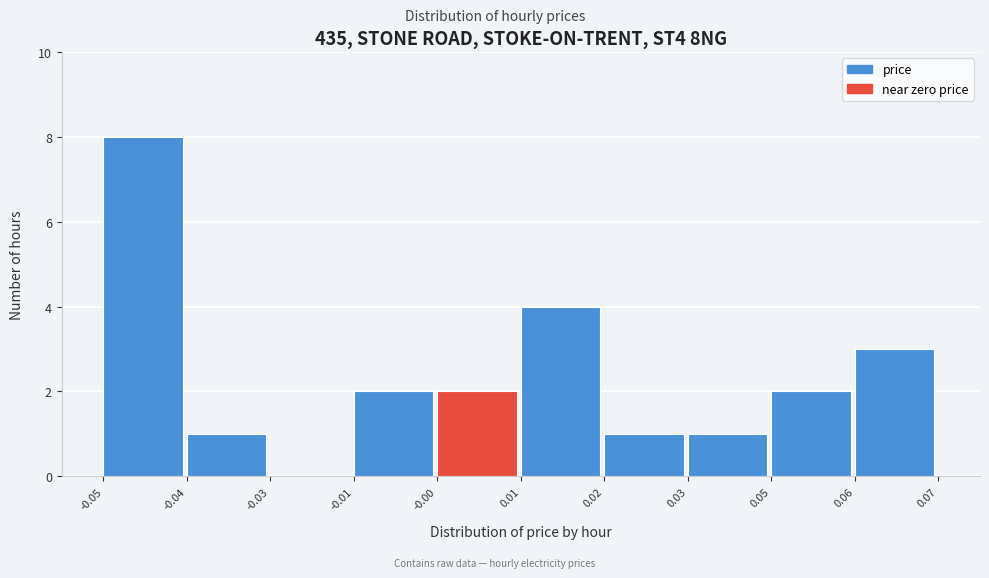

Reading right to left, list all the values displayed in this chart.

0.06=3	0.05=2	0.03=1	0.02=1	0.01=4	-0.00=2	-0.01=2	-0.03=0	-0.04=1	-0.05=8